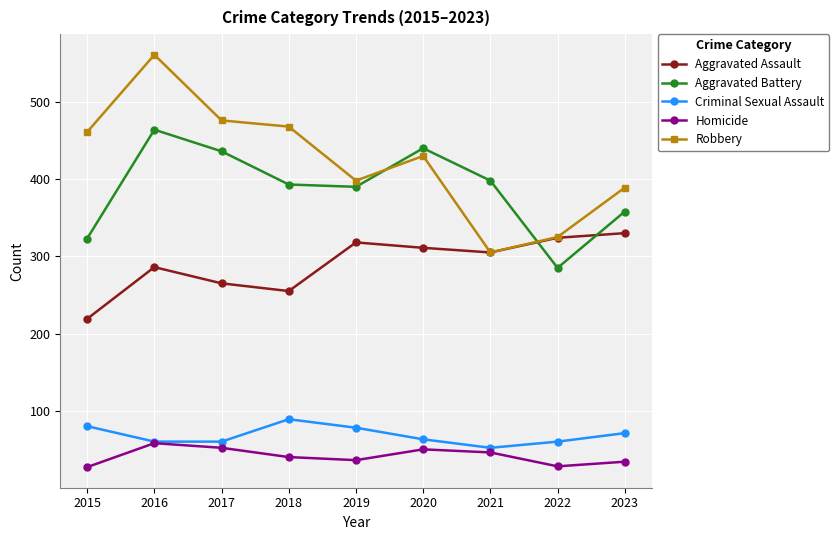

The Criminal Sexual Assault series shows 89 at 2018. True or false?

True